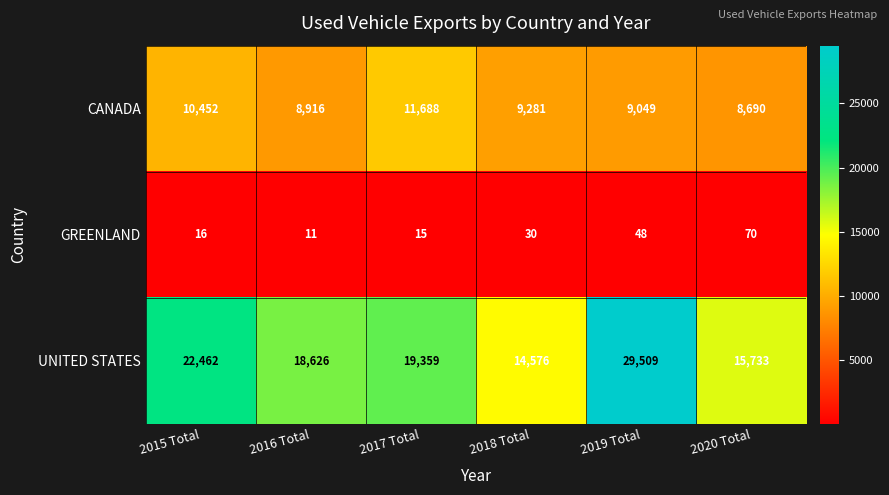

Which series changed the most between 2017 Total and 2018 Total?

UNITED STATES